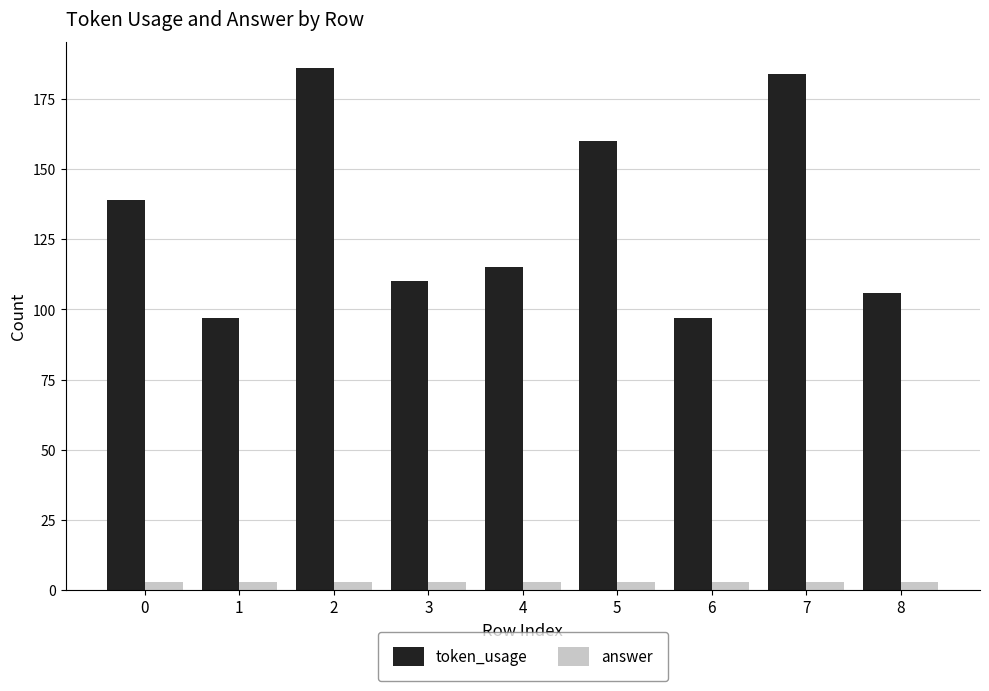

True or false: token_usage has a value of 226 at 5.

False